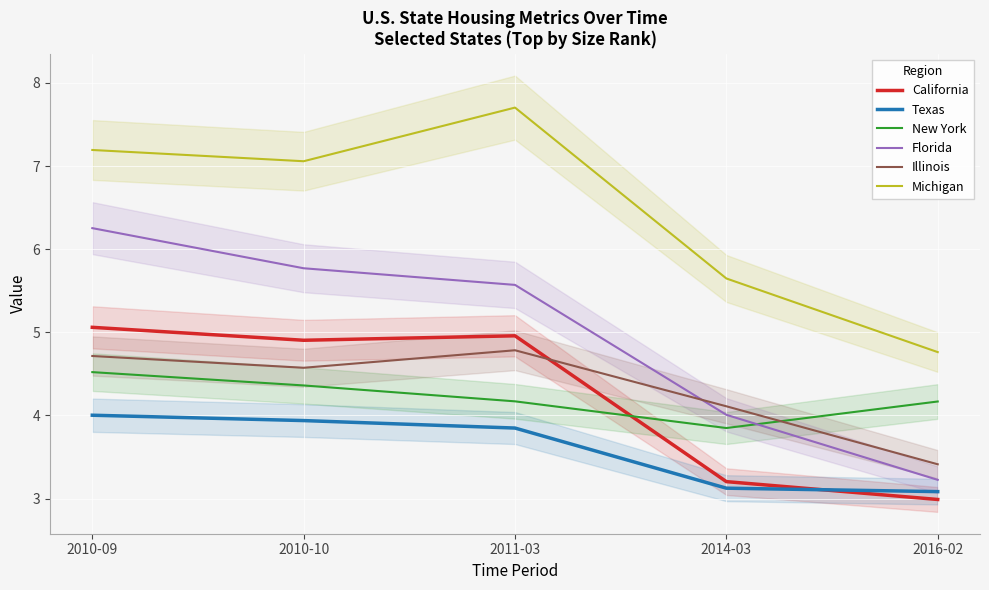

What is the average value of the Texas series?

3.6